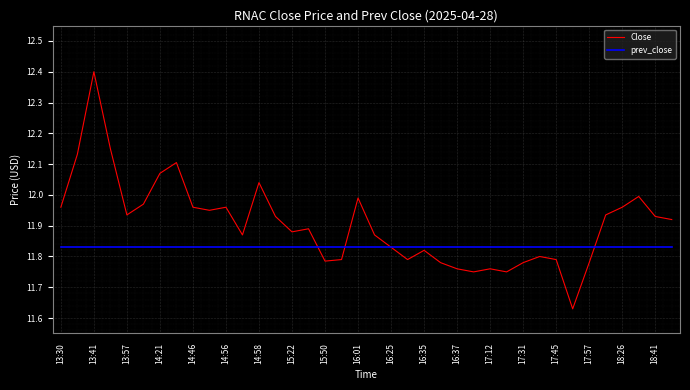

Which series has the widest spread of values?

Close